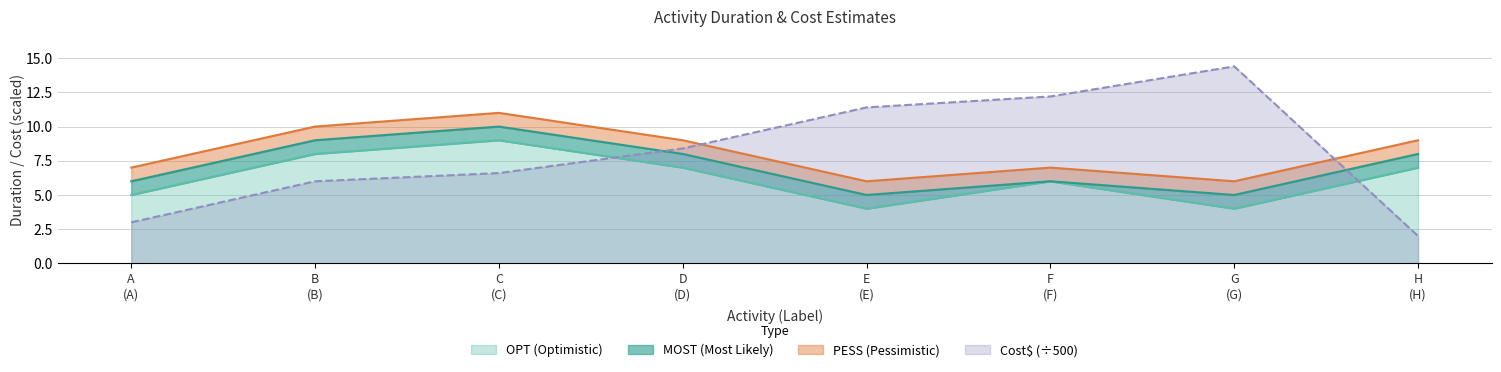

At how many categories does at least one series exceed 6?

8